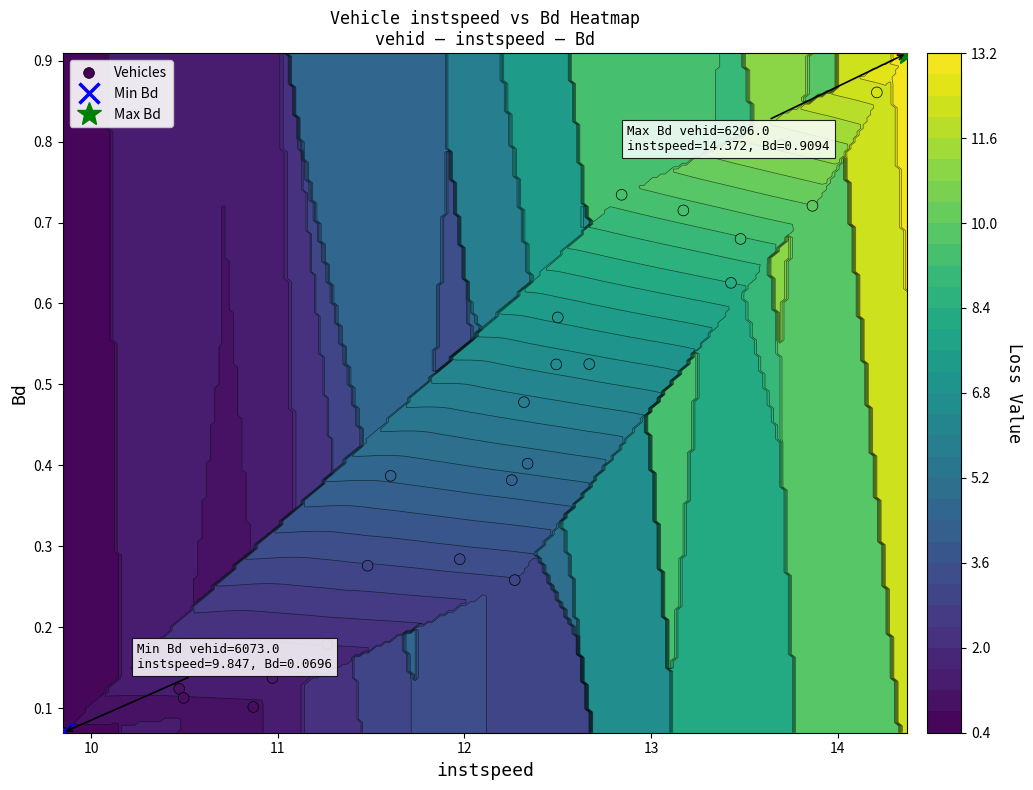

What is the difference between the maximum and minimum values?

0.8